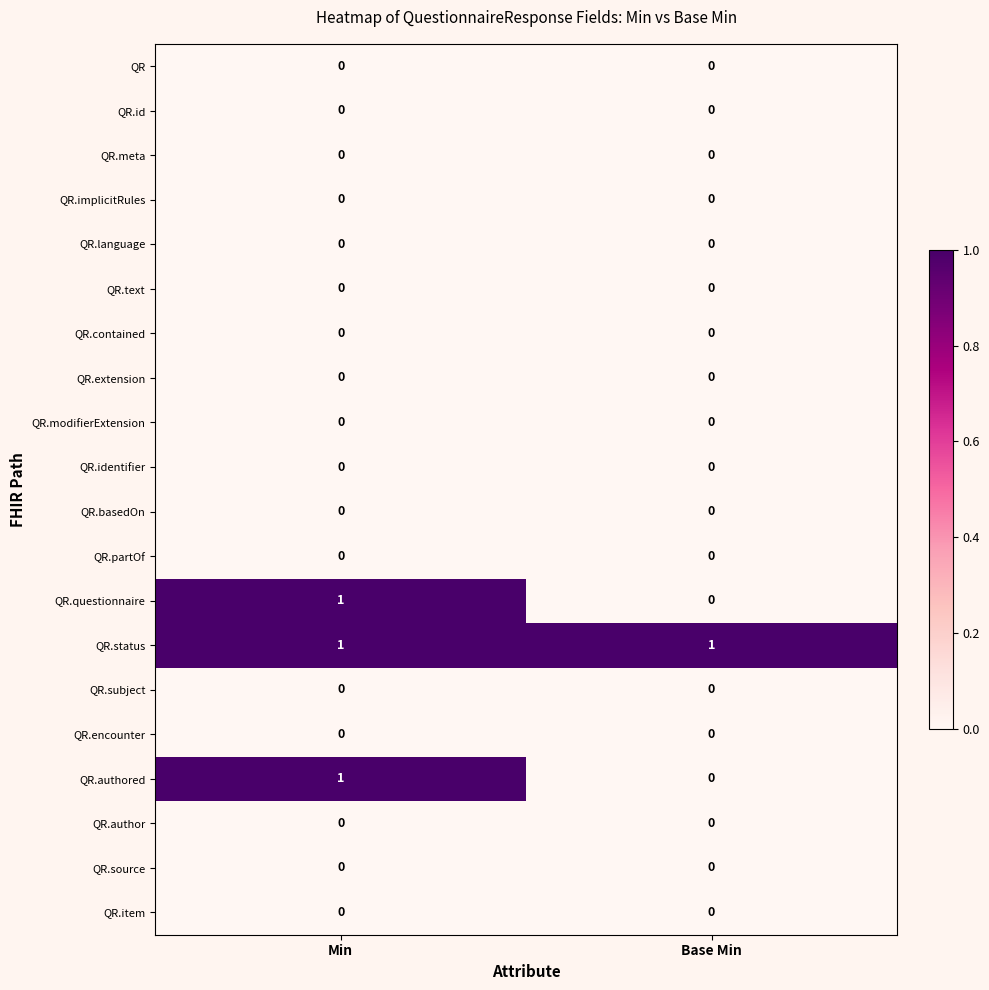

Which category has the lowest value in the QR.authored series?

Base Min